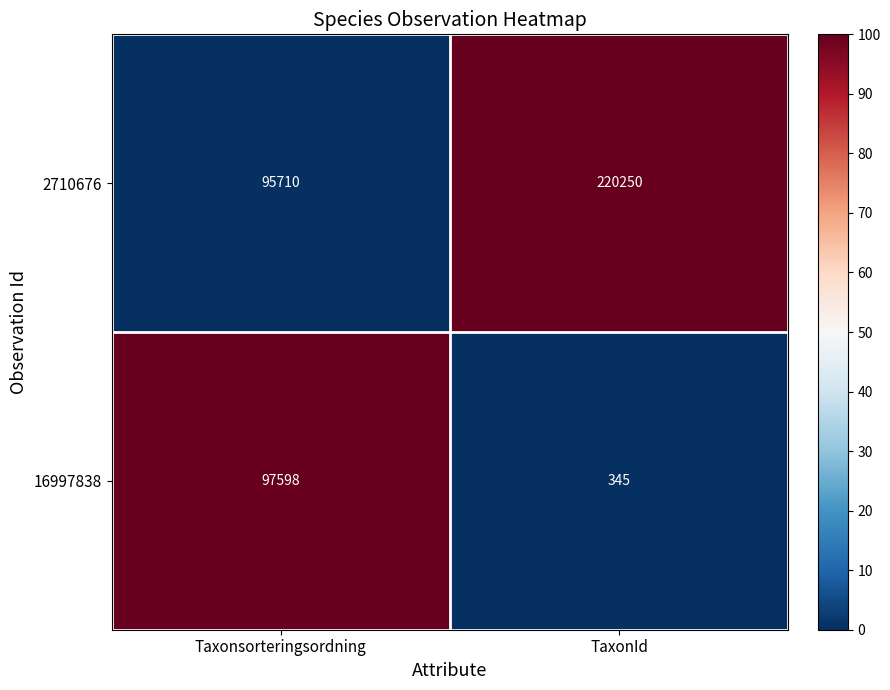

Count the number of data series in this chart.

2